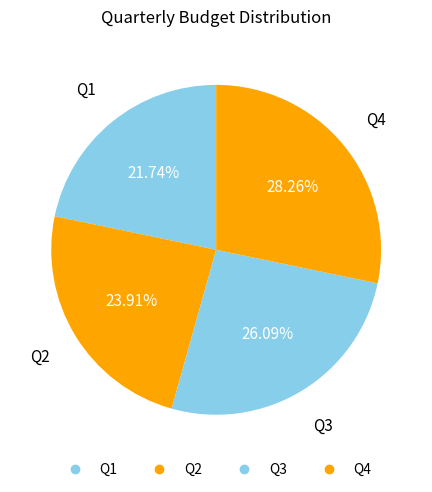

How many segments does this pie chart have?

4